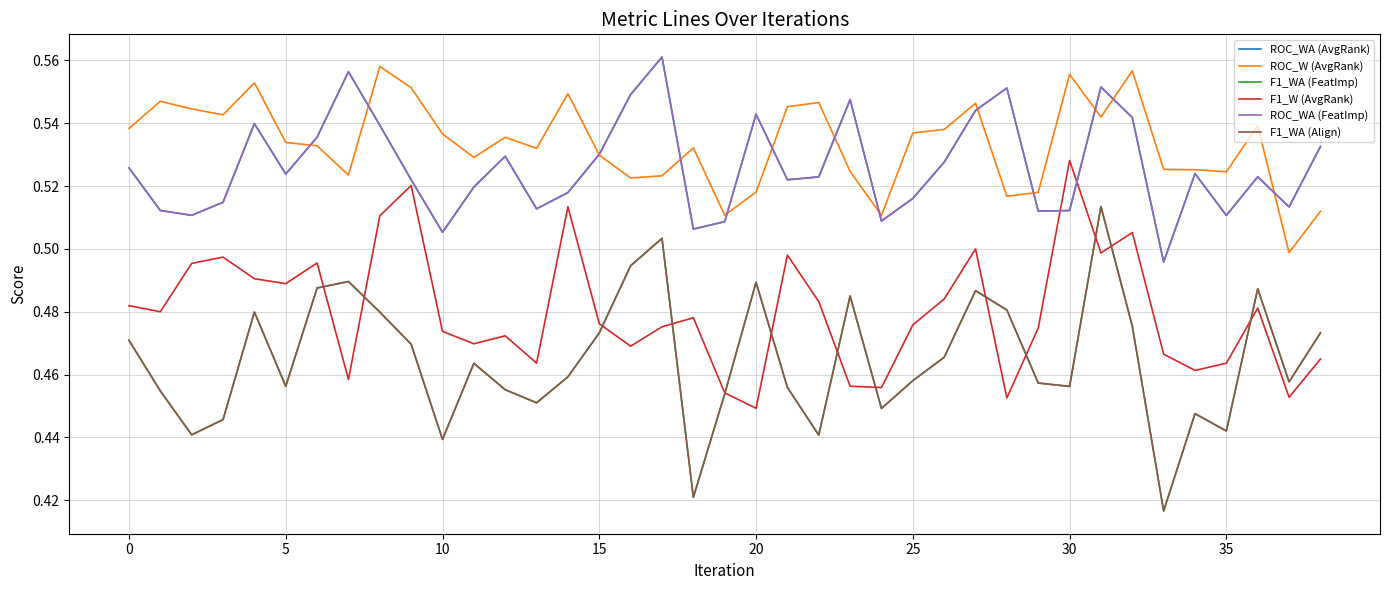

True or false: F1_WA (Align) and F1_WA (FeatImp) cross at least once.

False